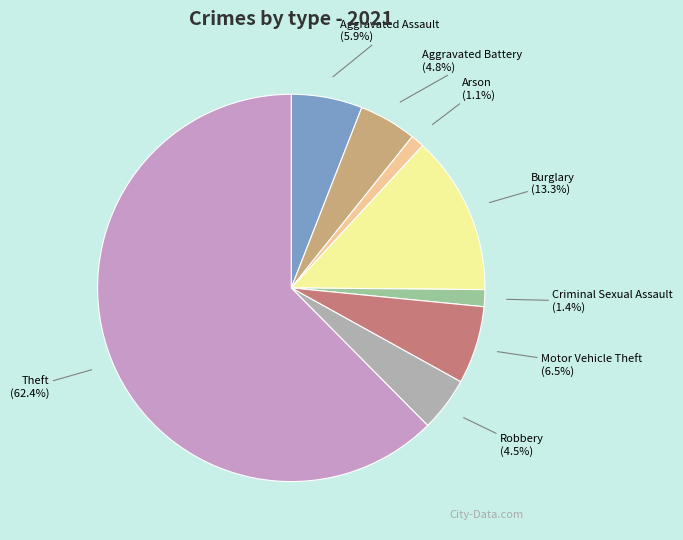

Which category has the biggest portion of the pie?

Theft